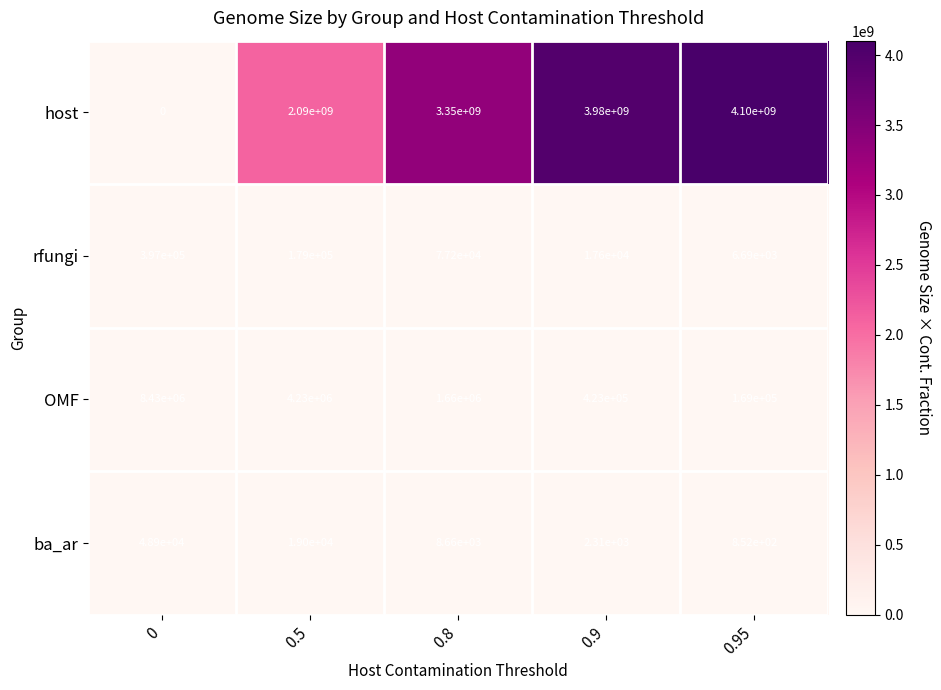

Reading left to right, transcribe all the data shown in this chart.

host: 0=0	0.5=2090000000	0.8=3350000000	0.9=3980000000	0.95=4100000000
rfungi: 0=397000	0.5=179000	0.8=77200	0.9=17600	0.95=6690
OMF: 0=8430000	0.5=4230000	0.8=1660000	0.9=423000	0.95=169000
ba_ar: 0=48900	0.5=19000	0.8=8660	0.9=2310	0.95=852